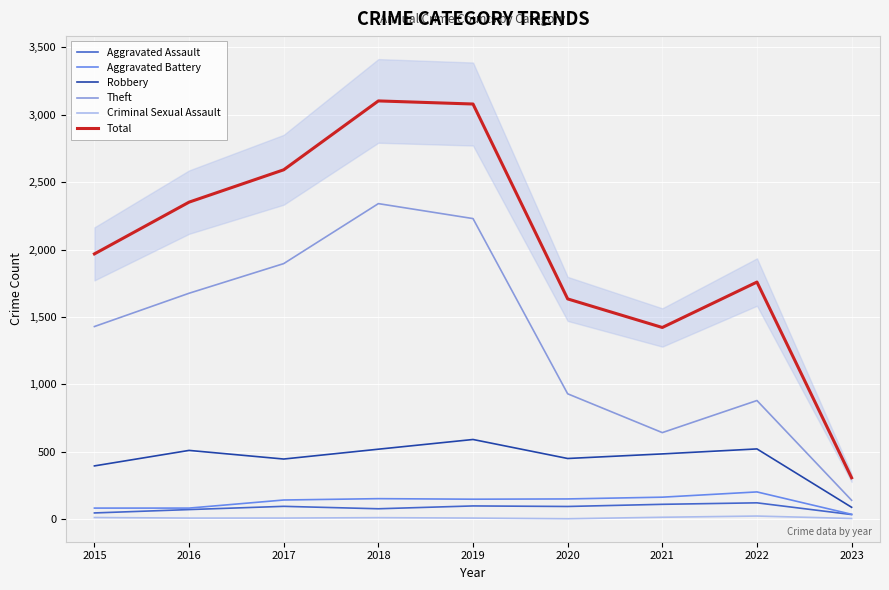

True or false: Total has a value of 299 at 2021.

False